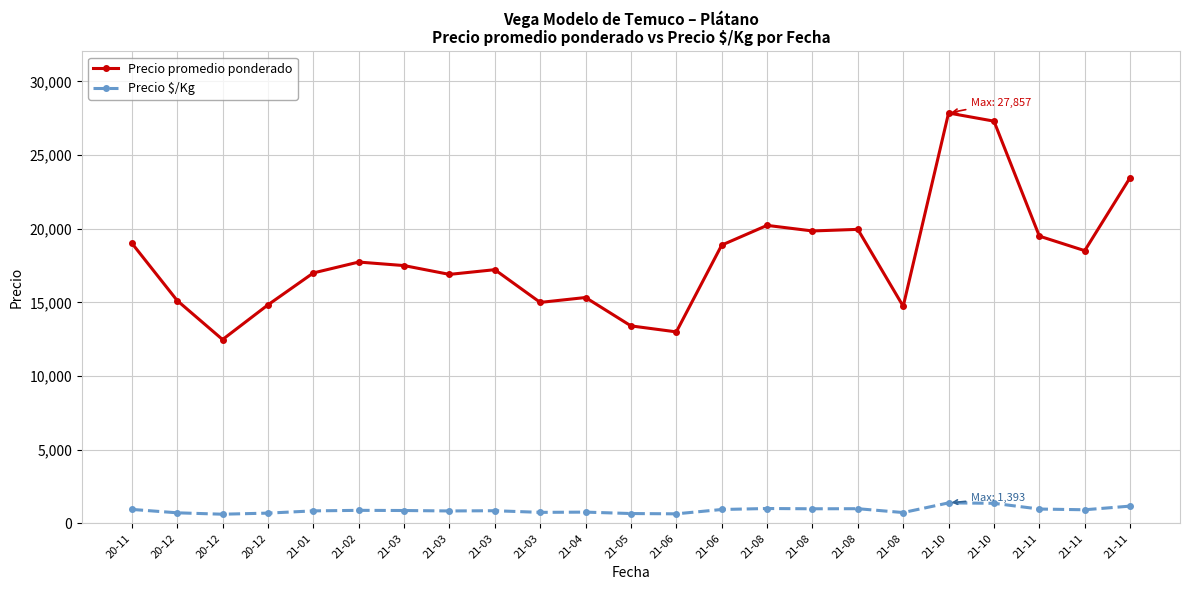

What are all the series names shown in the legend?

Precio promedio ponderado, Precio \$/Kg